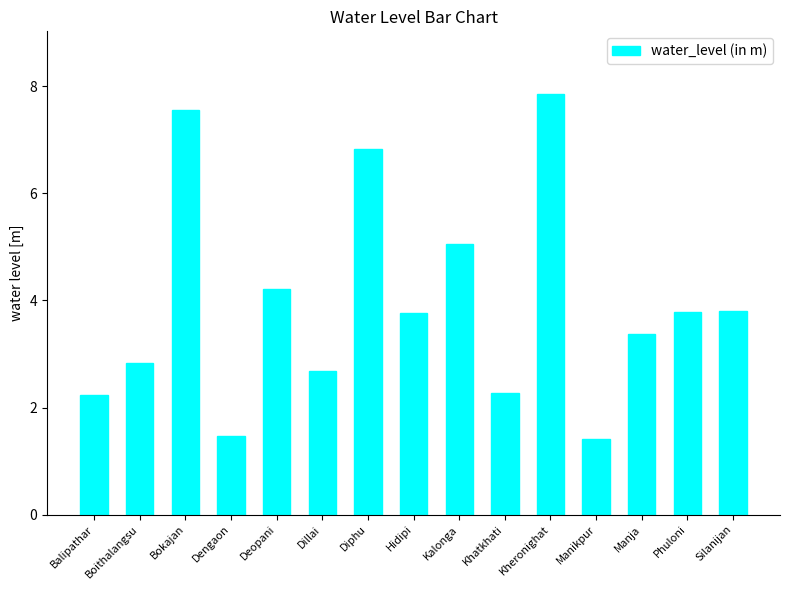

What position from the left is Kheronighat?

11